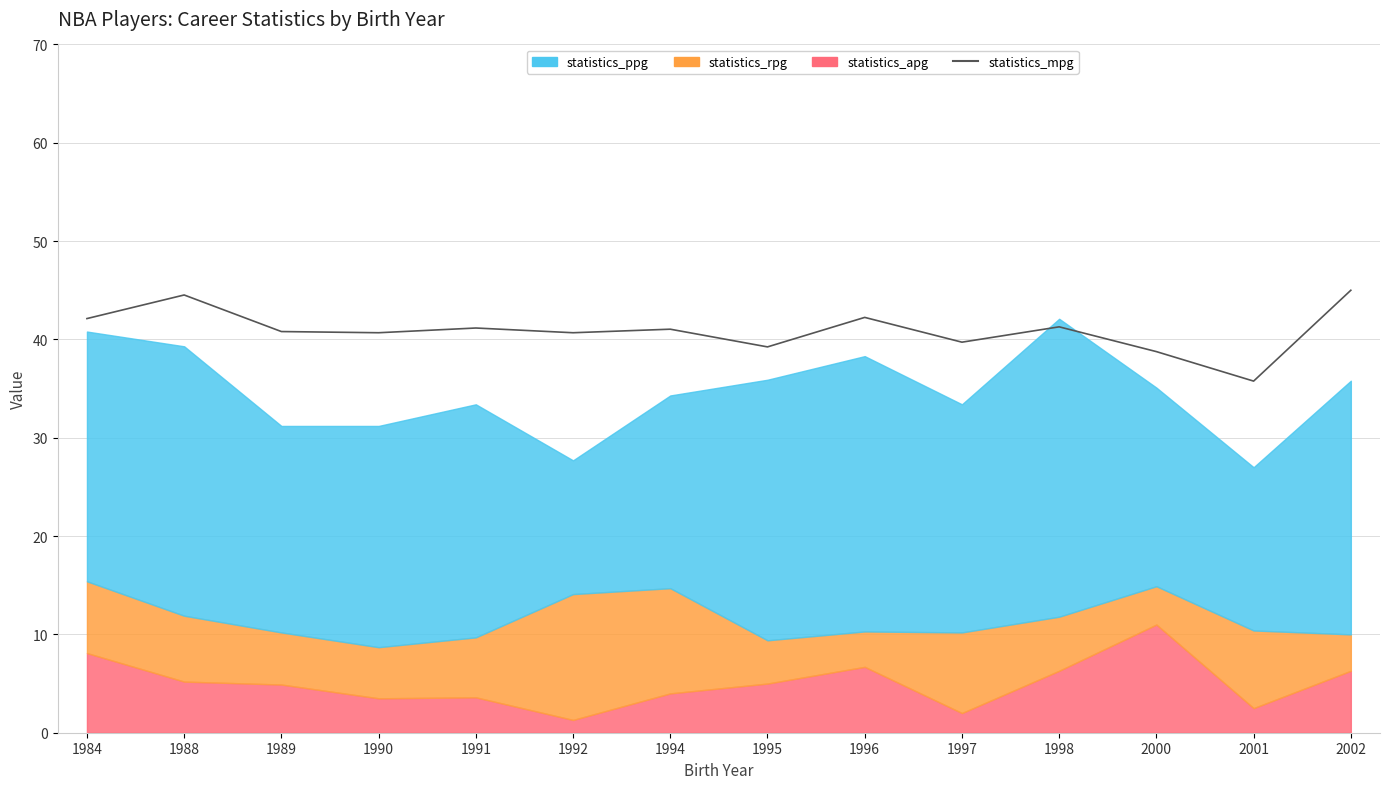

How many lines are shown in the chart?

1